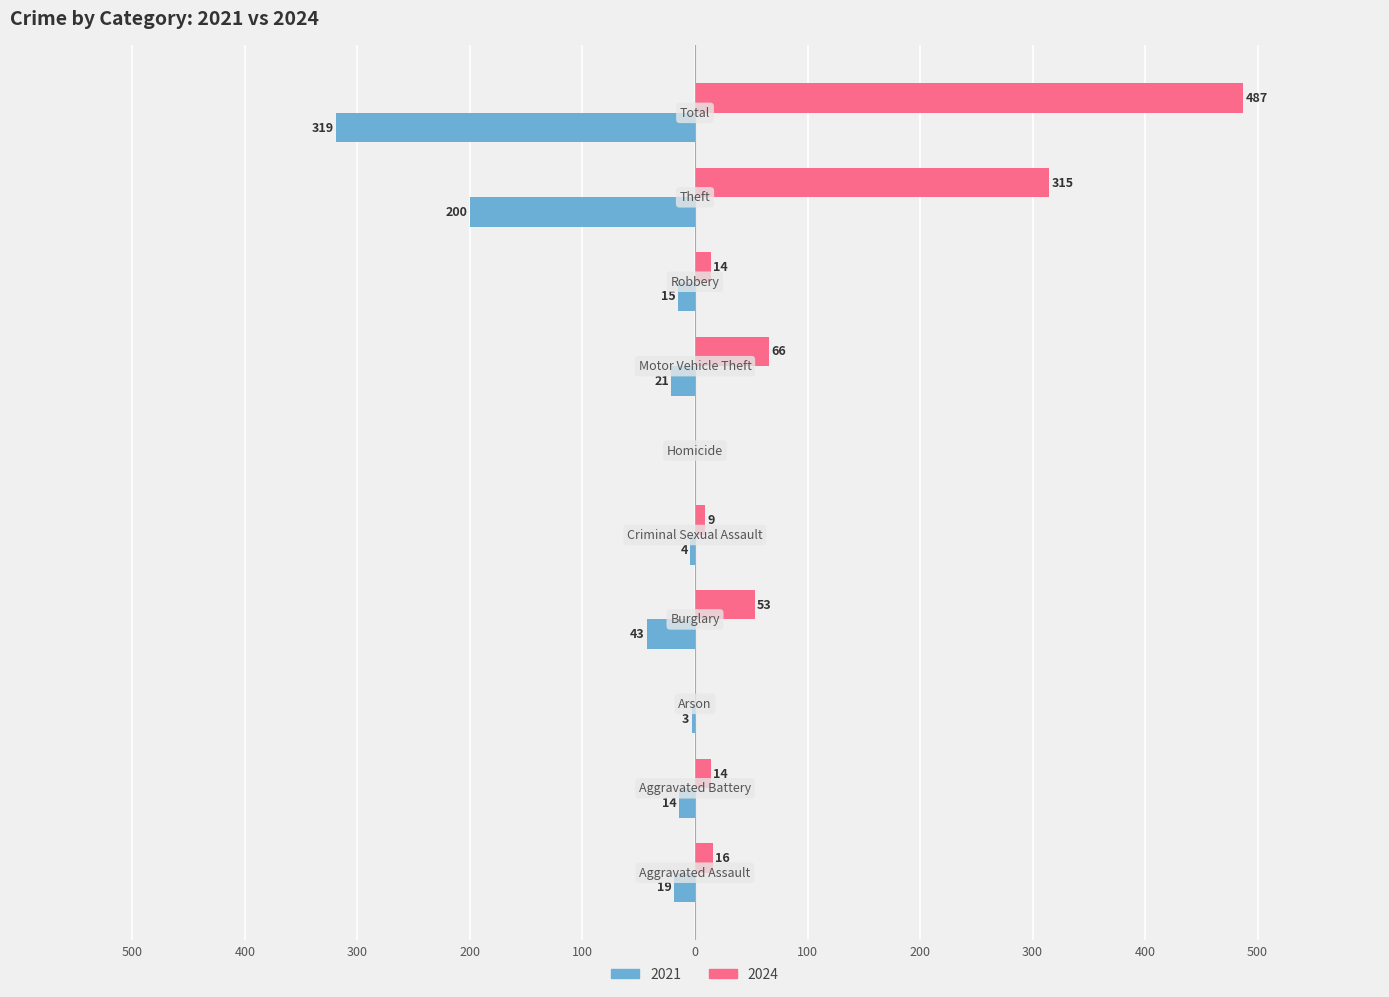

Reading left to right, list all the values displayed in this chart.

2021: Aggravated Assault=-19	Aggravated Battery=-14	Arson=-3	Burglary=-43	Criminal Sexual Assault=-4	Homicide=0	Motor Vehicle Theft=-21	Robbery=-15	Theft=-200	Total=-319
2024: Aggravated Assault=16	Aggravated Battery=14	Arson=0	Burglary=53	Criminal Sexual Assault=9	Homicide=0	Motor Vehicle Theft=66	Robbery=14	Theft=315	Total=487